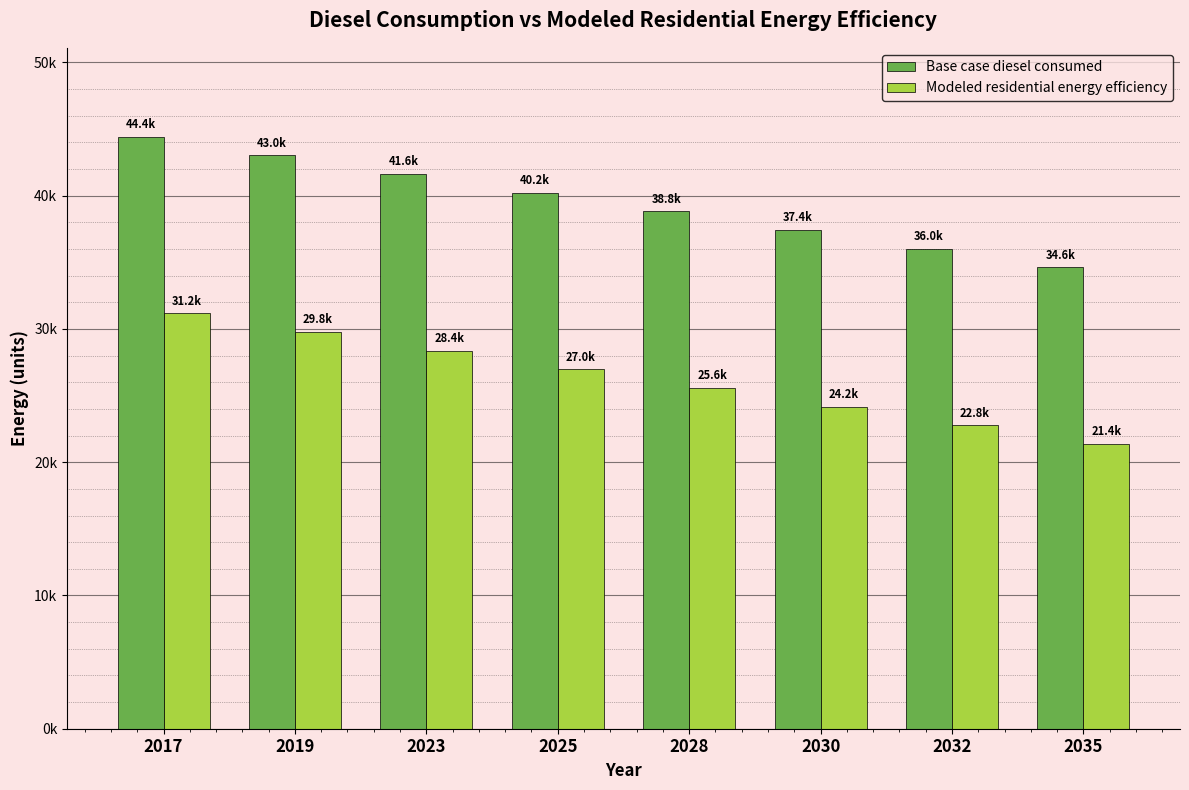

What are all the series names shown in the legend?

Base case diesel consumed, Modeled residential energy efficiency